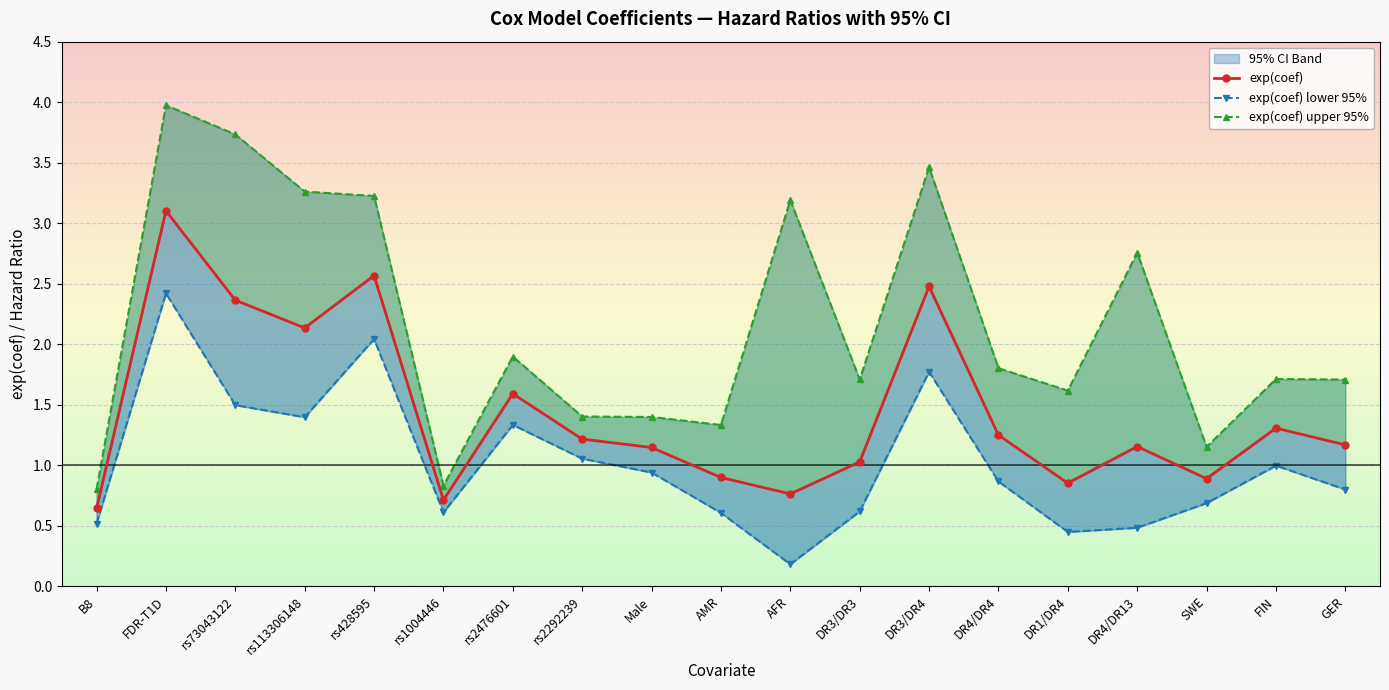

The exp(coef) upper 95% series shows 3.0 at FIN. True or false?

False